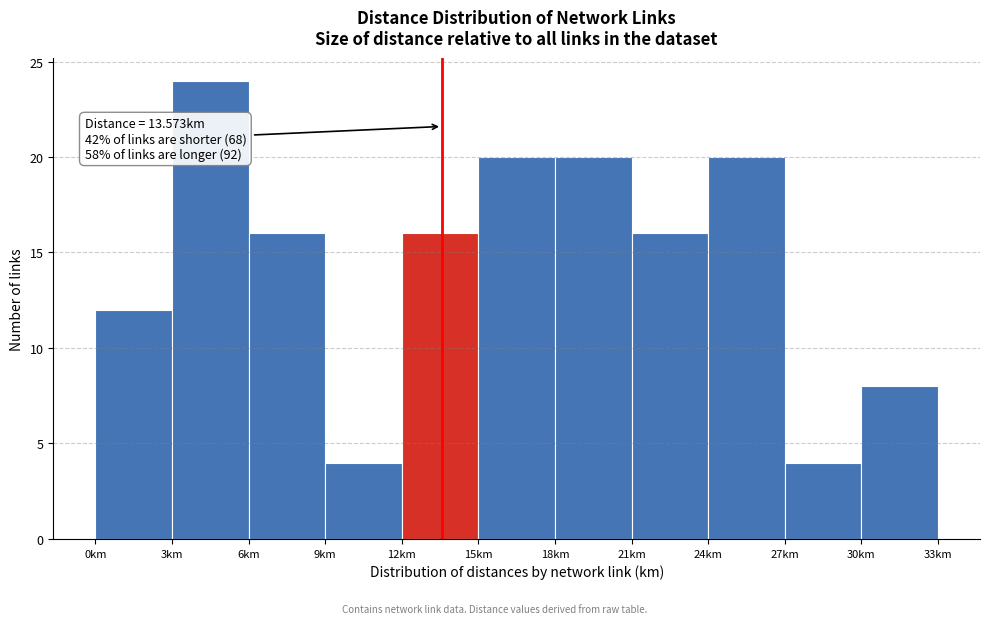

Over which range of the x-axis is the bar tallest?

3 to 6